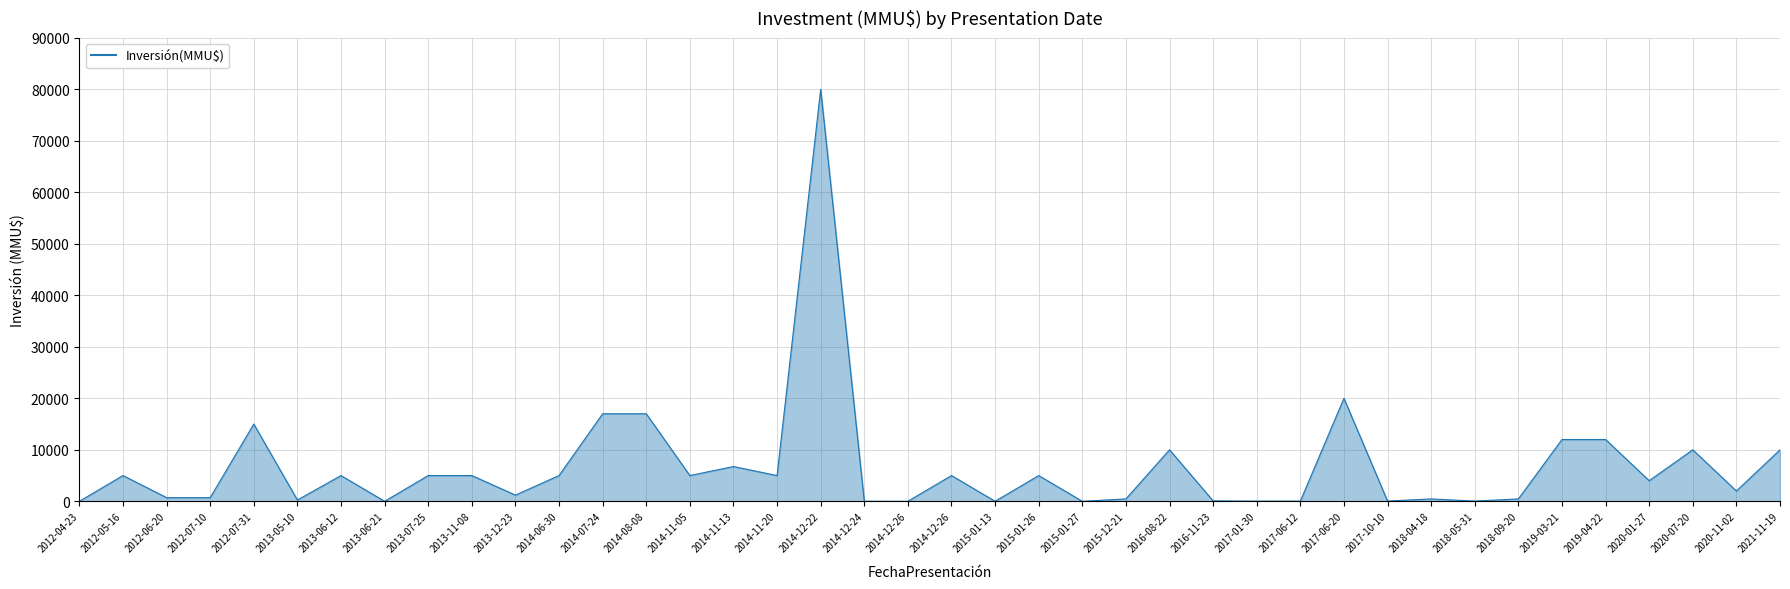

What value does the data have at 2020-07-20?

10000